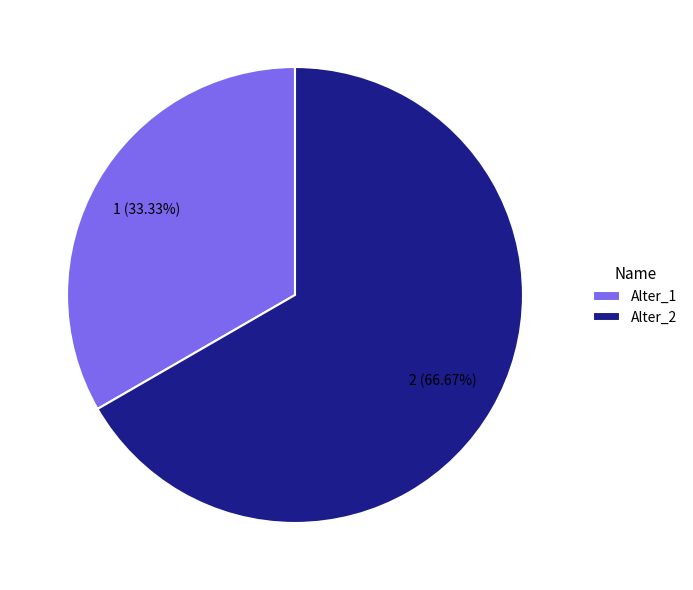

Which slice is the largest?

Alter_2